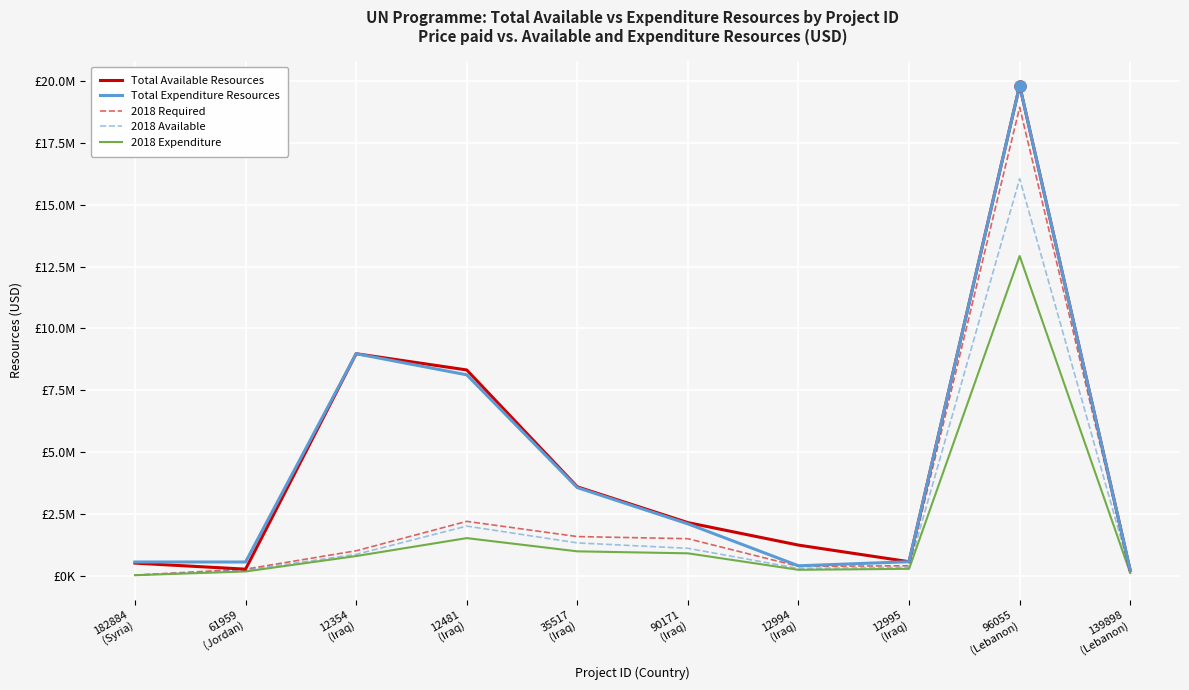

What is the average value of the 2018 Expenditure series?

1787671.9